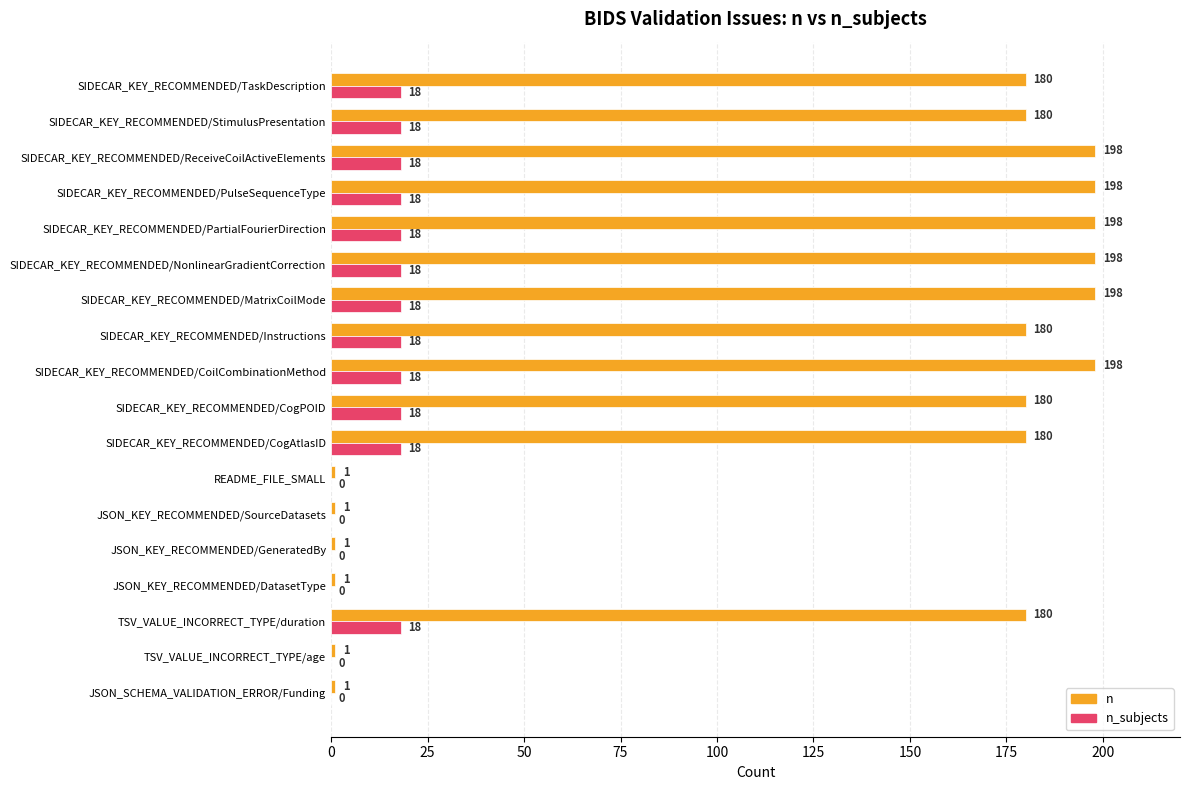

Is it true that n_subjects equals -8 at JSON_KEY_RECOMMENDED/DatasetType?

False